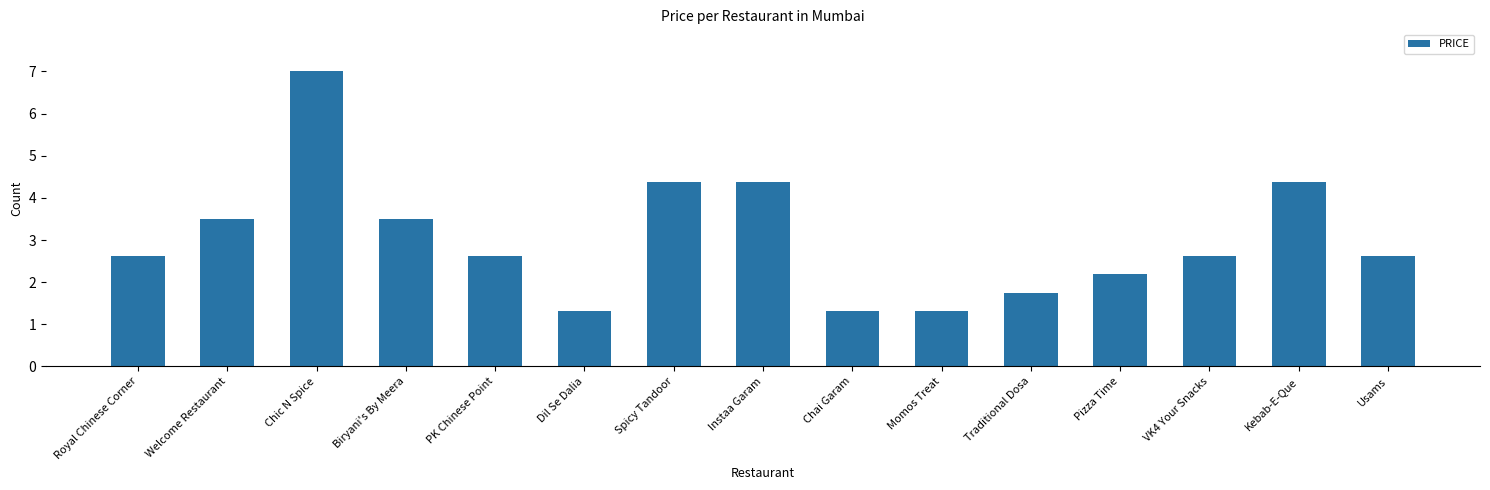

What is the ratio of the value at Pizza Time to the value at Kebab-E-Que?

0.5